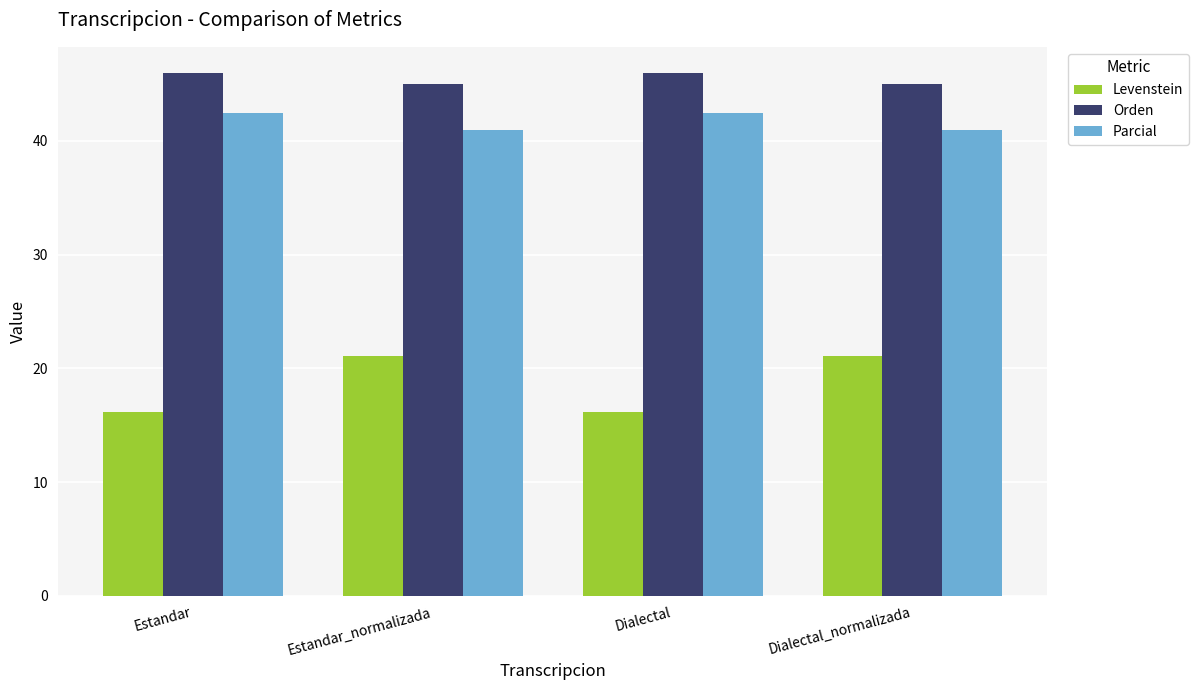

Count the number of data series in this chart.

3